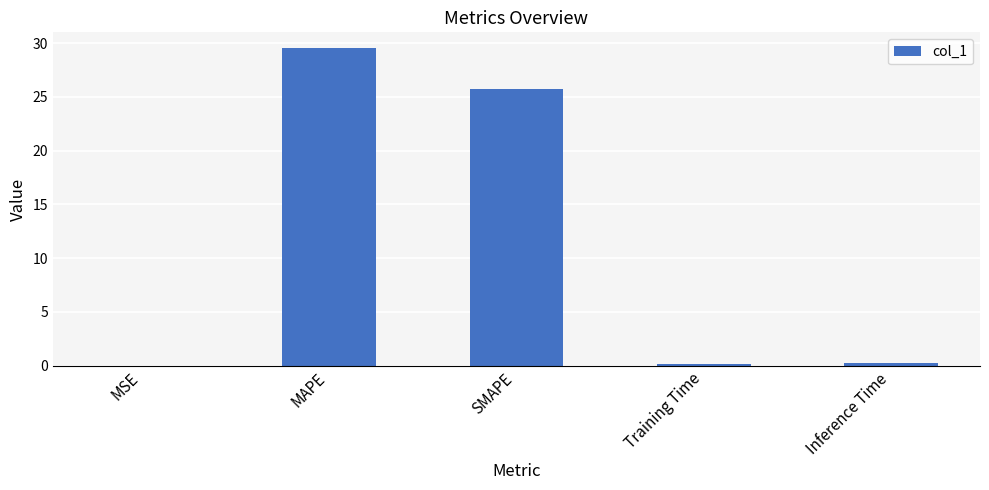

Which has a higher value, MAPE or Training Time?

MAPE